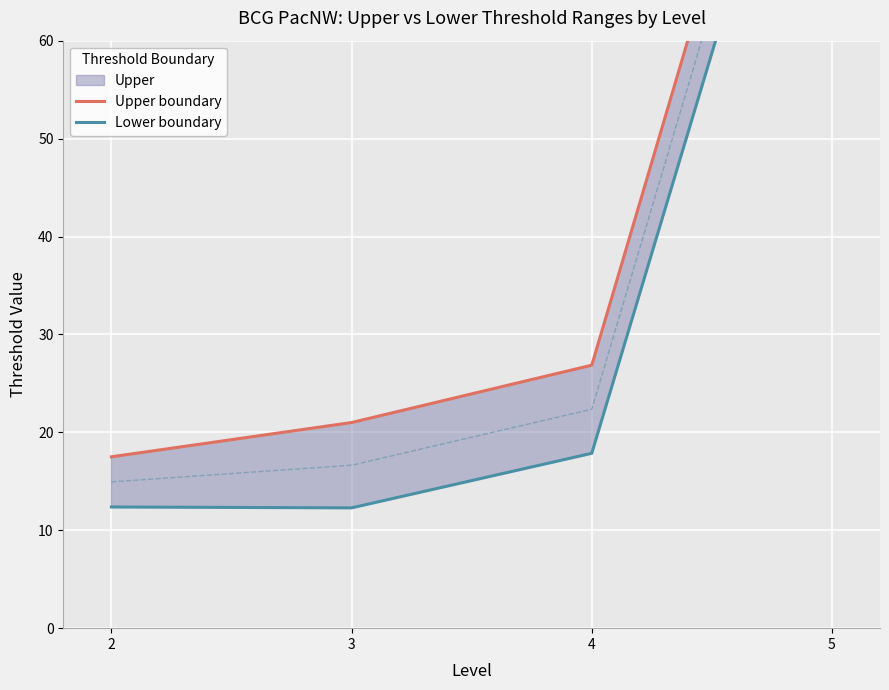

Which has a higher value, 4 or 3?

4